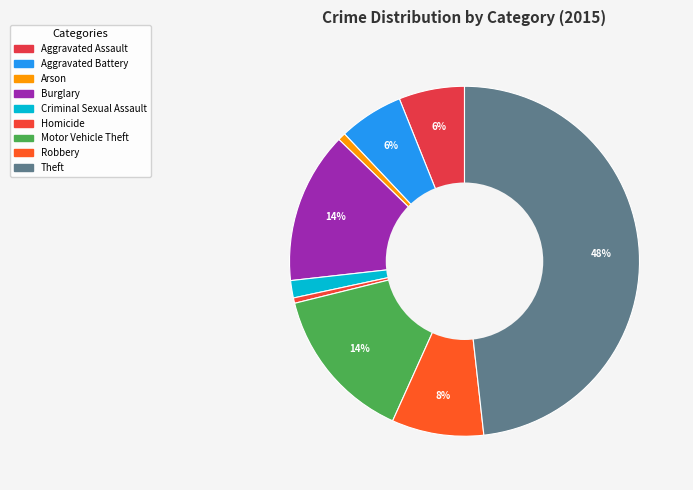

To the nearest percent, what is the difference between the Criminal Sexual Assault and Aggravated Battery slice percentages?

4%